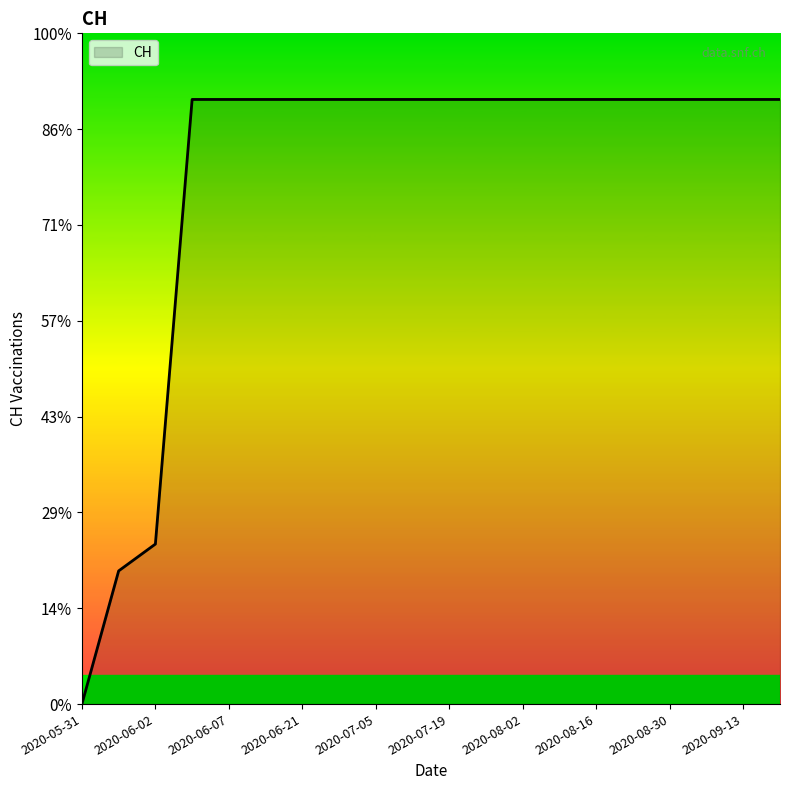

Does the chart display data point markers on the line(s)?

No